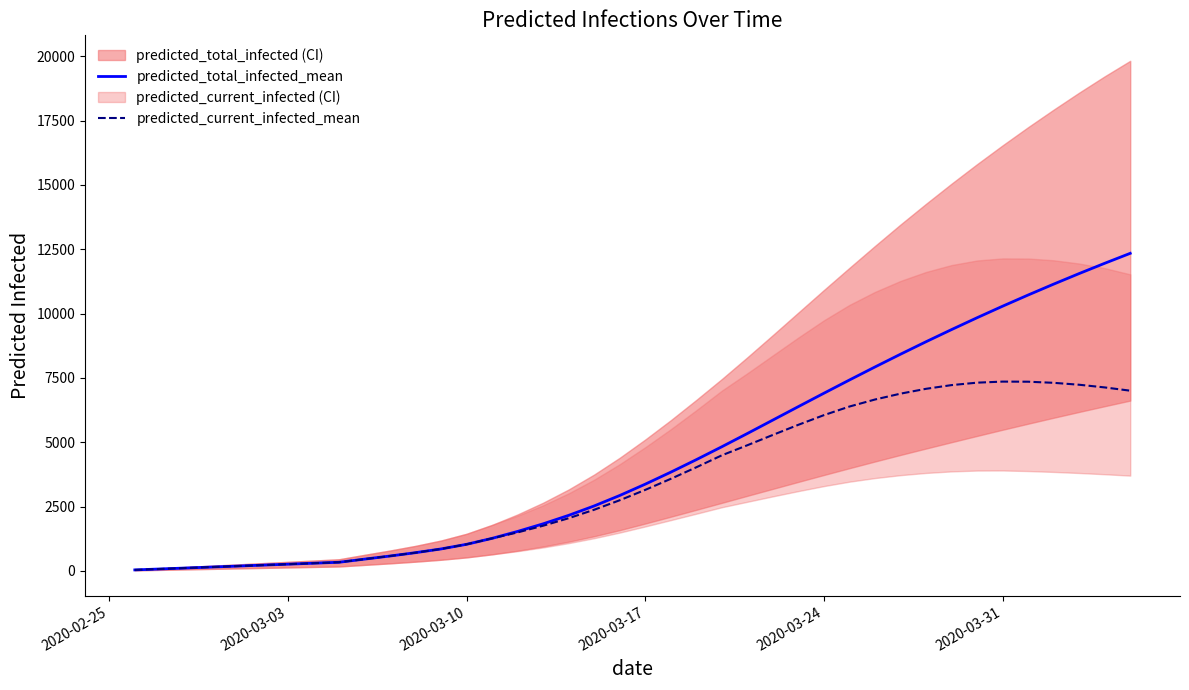

True or false: predicted_total_infected_mean has more than 1 interior local peaks.

False